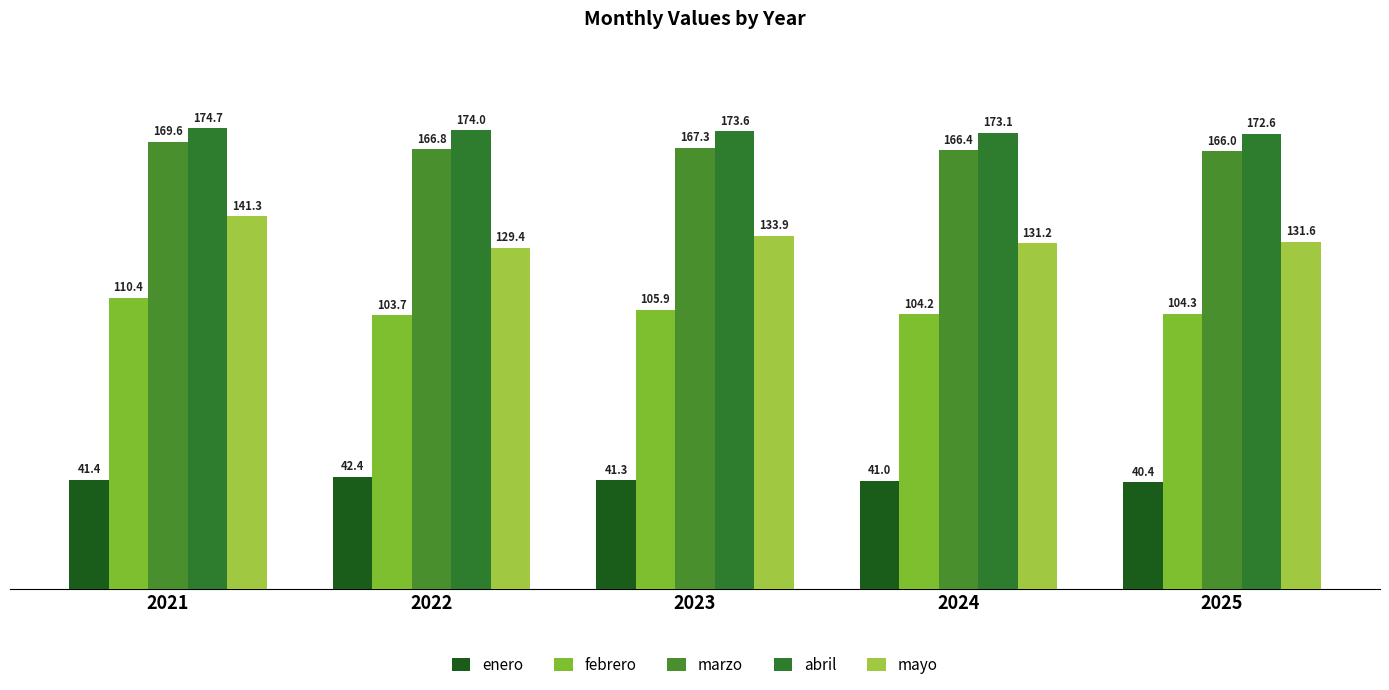

Is it true that marzo equals 167.3 at 2023?

True